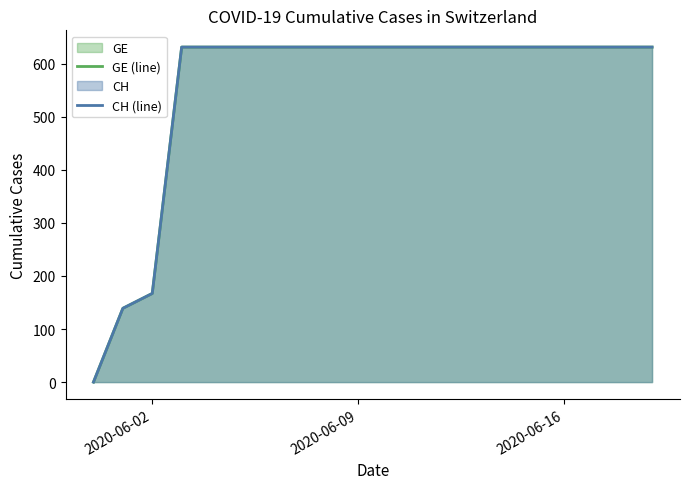

True or false: GE (line) and CH (line) intersect in this chart.

False